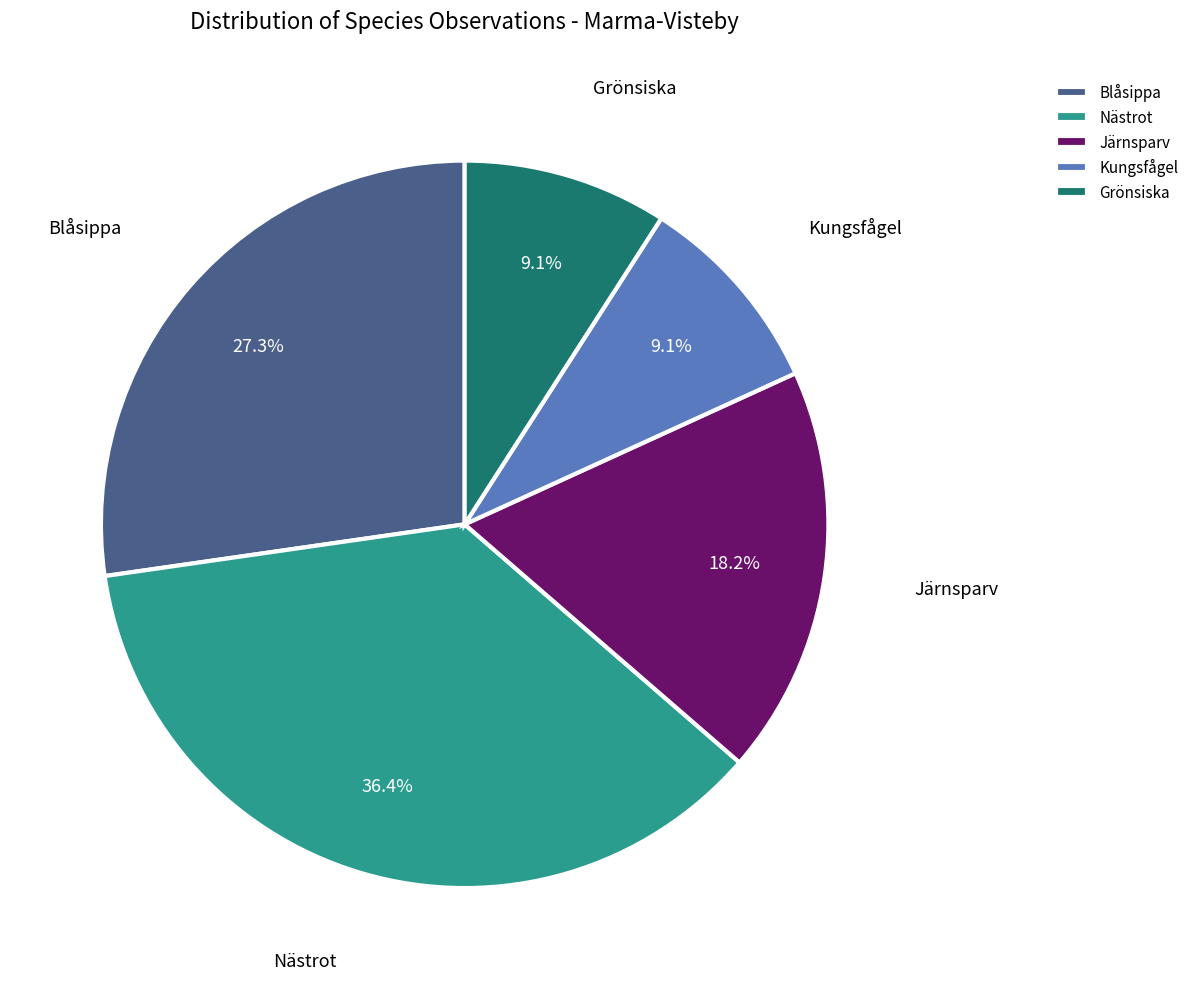

Is the sum of Blåsippa and Järnsparv greater than half?

No